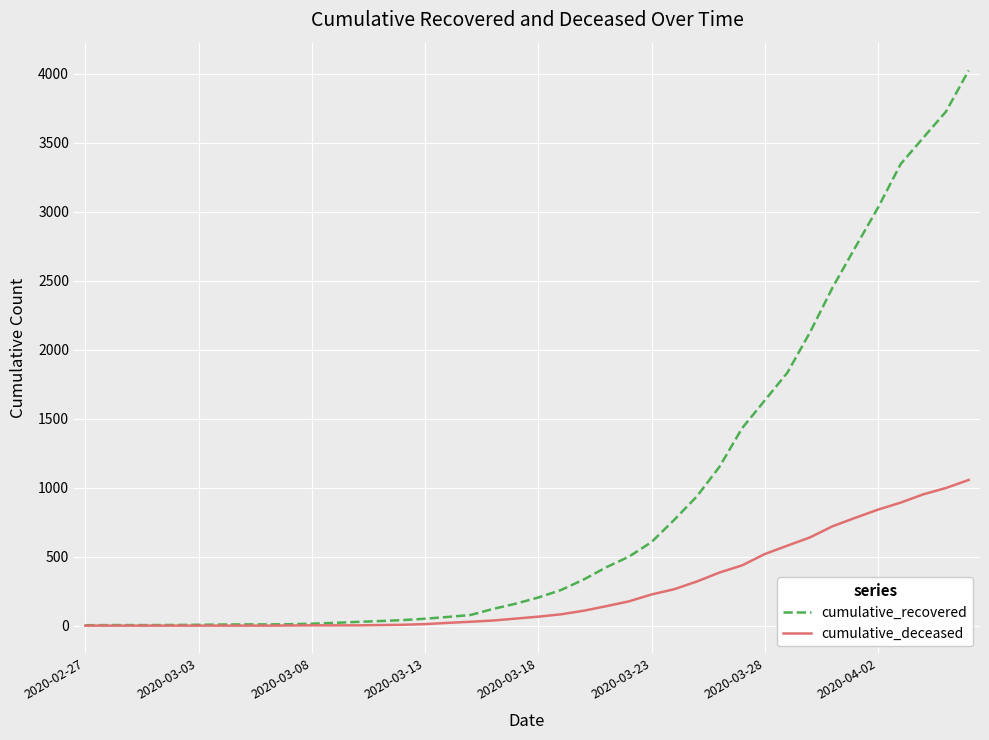

Which series has the widest spread of values?

cumulative_recovered